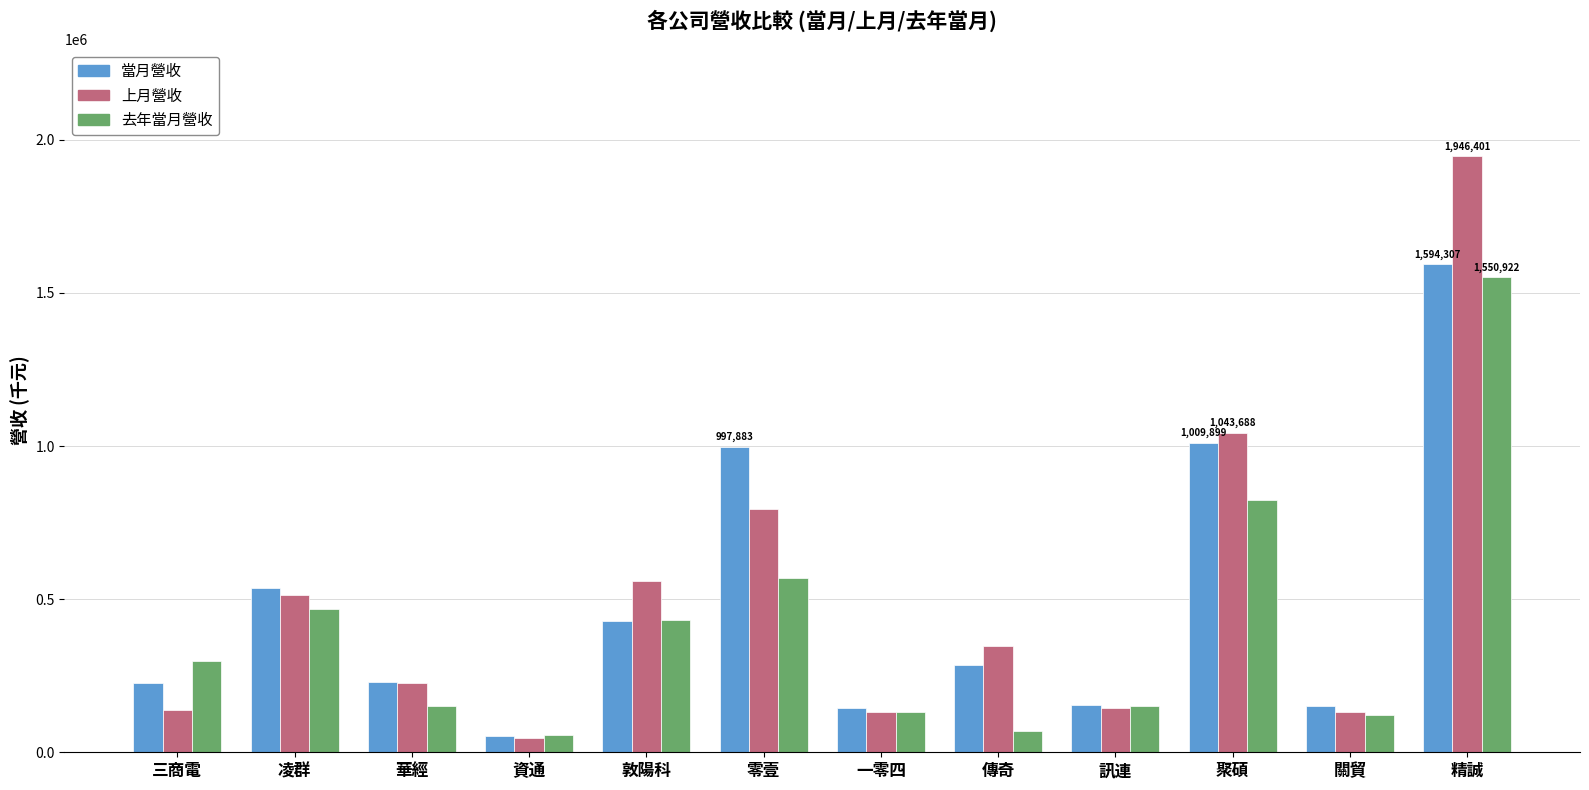

What is the label of the 10th bar from the right?

華經